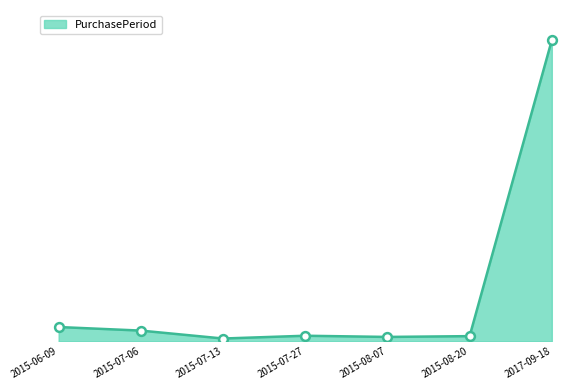

What is the change in value from 2015-07-06 to 2015-07-27?

-13